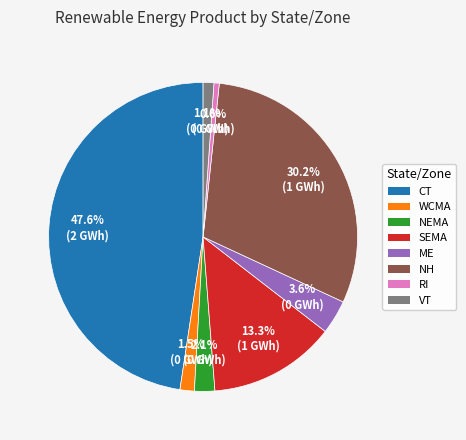

How much of the chart is everything except WCMA?

98.5%